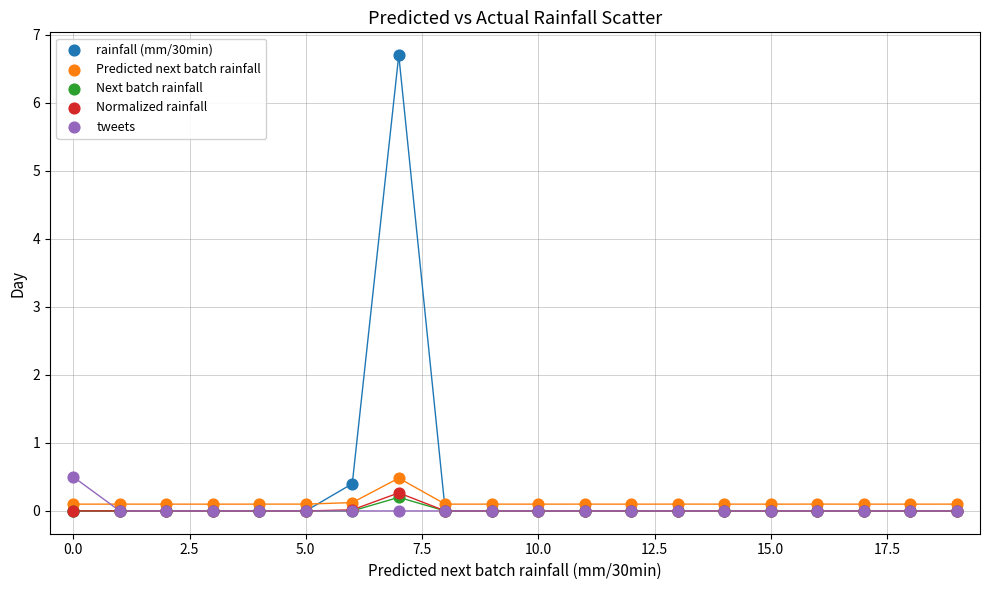

Which series contains the highest Y value?

rainfall (mm/30min)